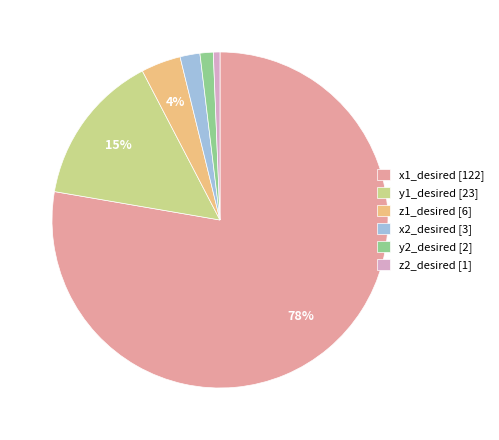

To the nearest percent, what percentage of the pie is z1_desired [6]?

4%